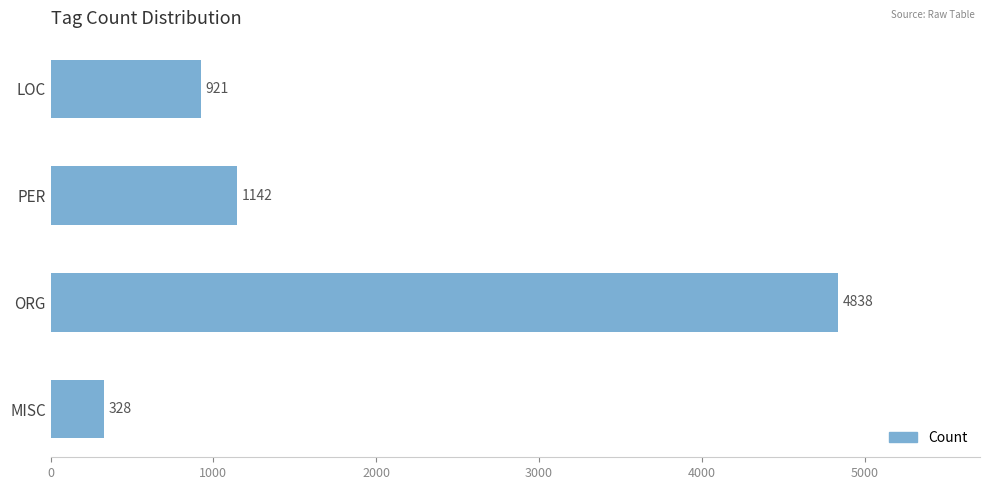

At which category does the chart reach its peak across all series?

ORG